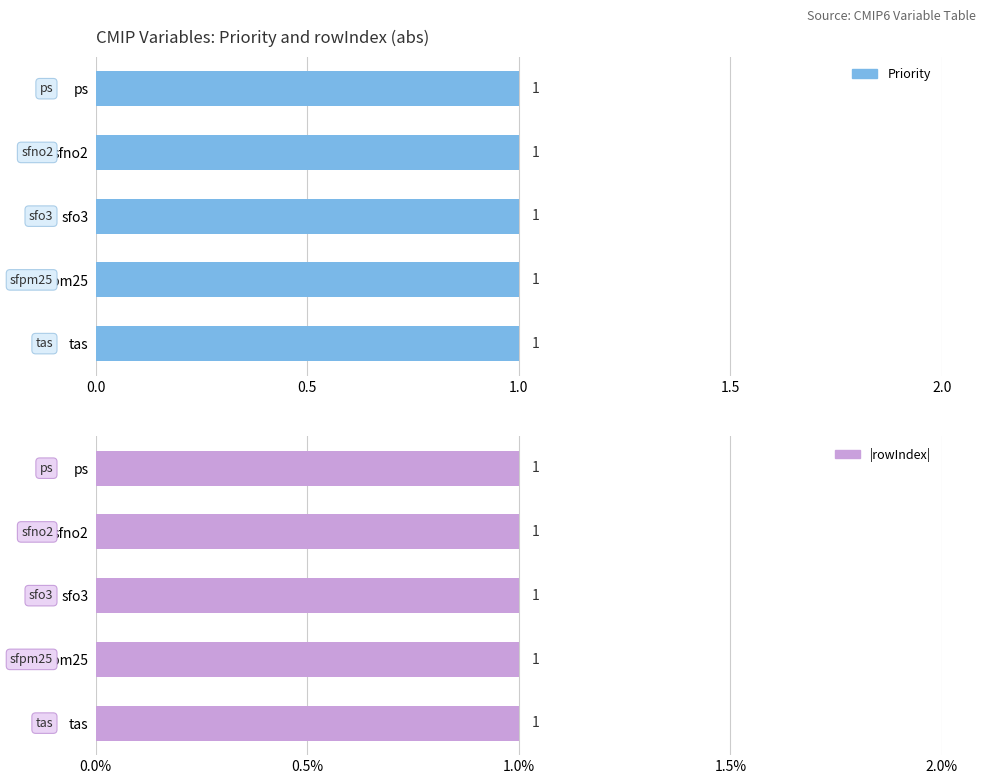

Is the value of rowIndex at tas greater than the value of Priority at sfpm25?

No